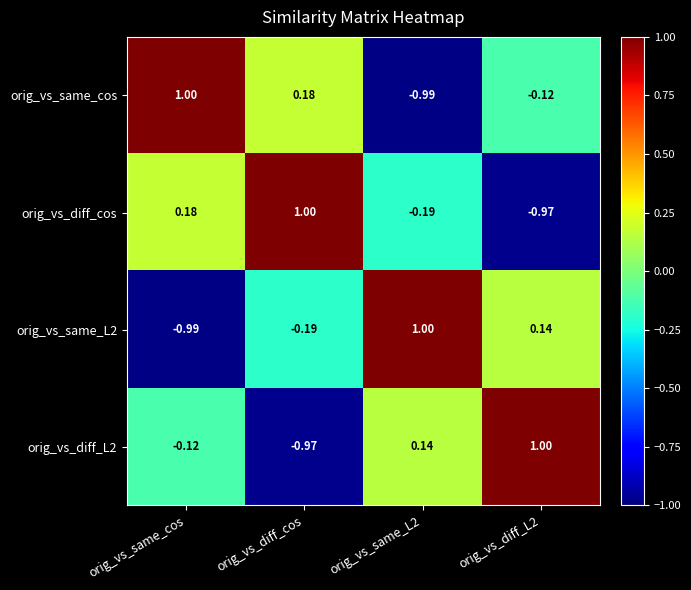

How many distinct data groups are displayed?

4